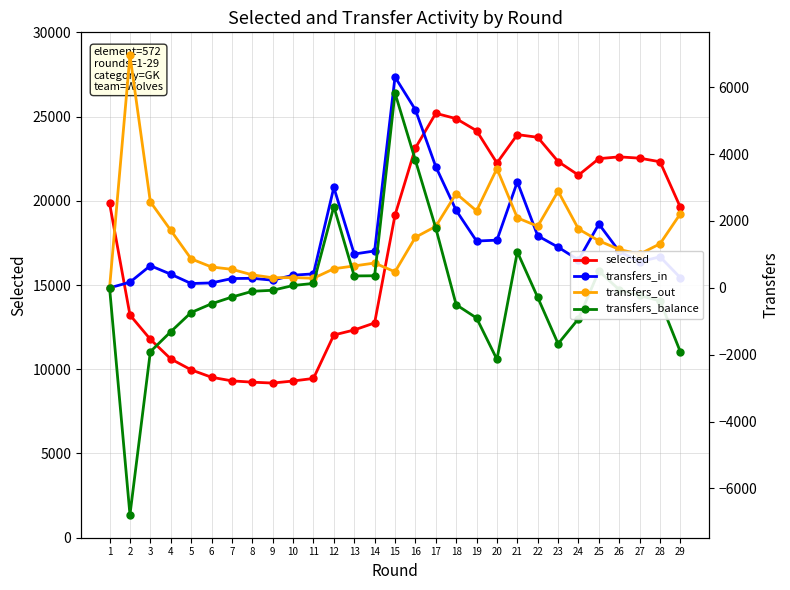

What is the sum of the transfers_balance values at 14 and 17?

2148